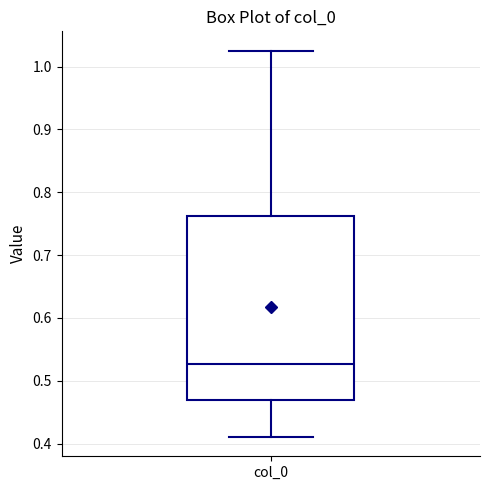

Transcribe this box plot: give where the median line is, the range the box spans, and where the two whiskers end, as read against the y-axis. The values are not printed on the chart, so give them approximately, as read against the axis.

median 0.53, box 0.47 to 0.76, whiskers 0.41 to 1.03